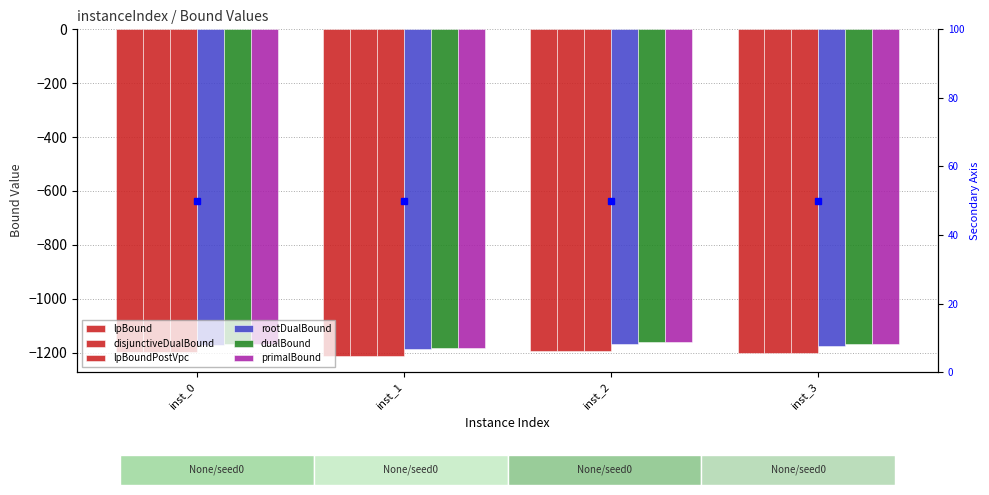

Reading left to right, extract all data points from this chart.

lpBound: inst_0=-1197.2	inst_1=-1212.1	inst_2=-1194.4	inst_3=-1202.1
disjunctiveDualBound: inst_0=-1197.2	inst_1=-1212.1	inst_2=-1194.4	inst_3=-1202.1
lpBoundPostVpc: inst_0=-1197.2	inst_1=-1212.1	inst_2=-1194.4	inst_3=-1202.1
rootDualBound: inst_0=-1171.9	inst_1=-1187.0	inst_2=-1167.0	inst_3=-1176.1
dualBound: inst_0=-1167.0	inst_1=-1182.0	inst_2=-1161.0	inst_3=-1170.0
primalBound: inst_0=-1167.0	inst_1=-1182.0	inst_2=-1161.0	inst_3=-1170.0